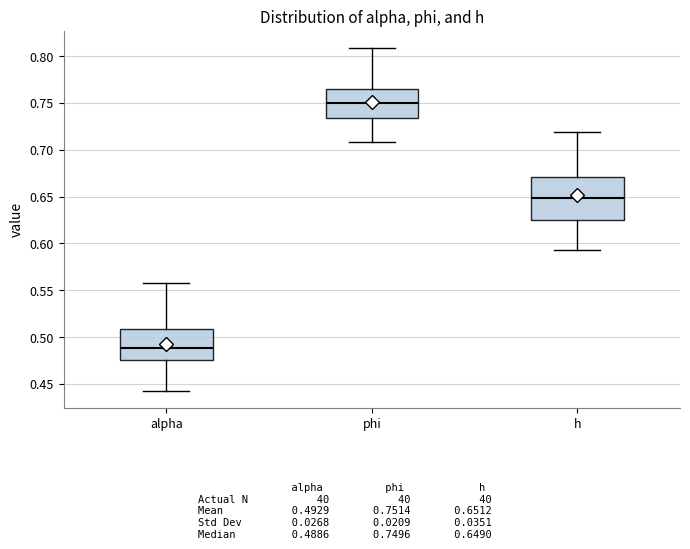

Reading left to right, transcribe this box plot: for each box, give where its median line is, the range the box spans, and where its two whiskers end, as read against the y-axis. The values are not printed on the chart, so give them approximately, as read against the axis.

alpha: median 0.490, box 0.475 to 0.510, whiskers 0.445 to 0.560
phi: median 0.750, box 0.735 to 0.765, whiskers 0.710 to 0.810
h: median 0.650, box 0.625 to 0.670, whiskers 0.595 to 0.720